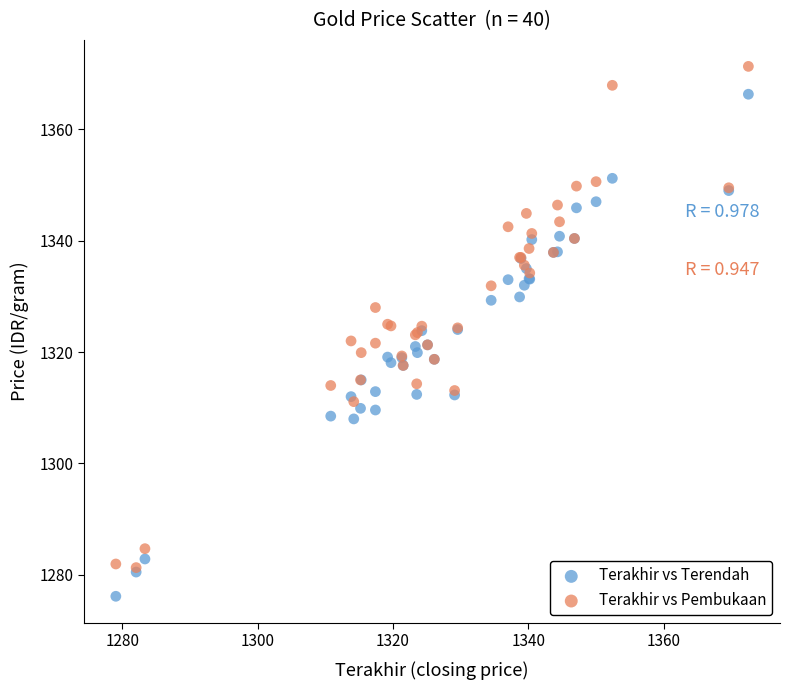

What are all the series names shown in the legend?

Terakhir vs Terendah, Terakhir vs Pembukaan